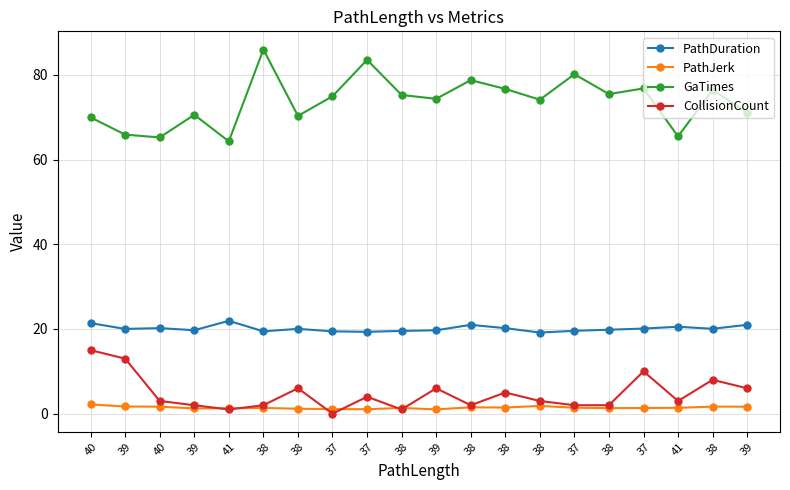

Reading left to right, extract all data points from this chart.

PathDuration: 21.4	20.0	20.2	19.7	21.9	19.4	20.0	19.4	19.3	19.5	19.7	21.0	20.2	19.2	19.6	19.8	20.1	20.5	20.0	21.0
PathJerk: 2.2	1.7	1.7	1.2	1.3	1.4	1.2	1.1	1.1	1.4	1.0	1.5	1.5	1.8	1.4	1.3	1.3	1.4	1.7	1.7
GaTimes: 70.0	65.9	65.2	70.6	64.3	86.0	70.3	74.9	83.6	75.3	74.3	78.8	76.7	74.1	80.2	75.5	76.8	65.5	76.5	71.0
CollisionCount: 15.0	13.0	3.0	2.0	1.0	2.0	6.0	0.0	4.0	1.0	6.0	2.0	5.0	3.0	2.0	2.0	10.0	3.0	8.0	6.0